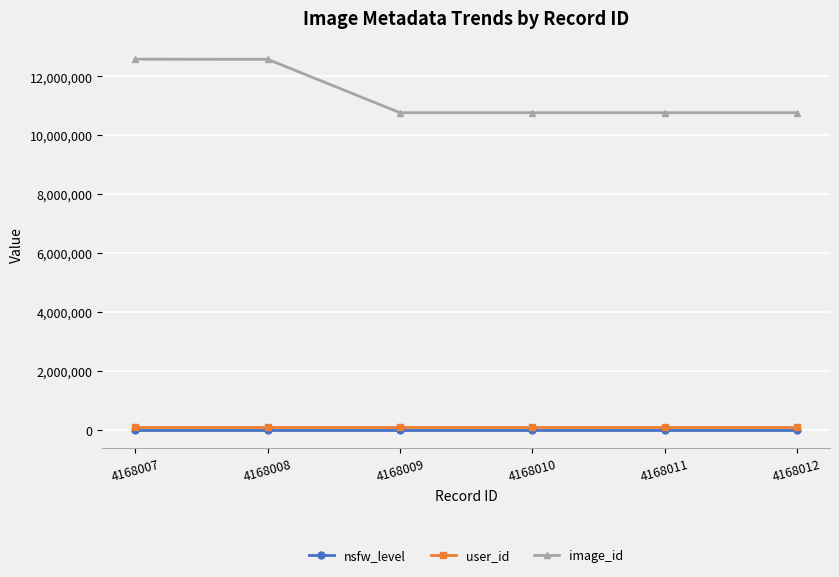

What is the difference between the maximum and minimum values in the nsfw_level series?

3